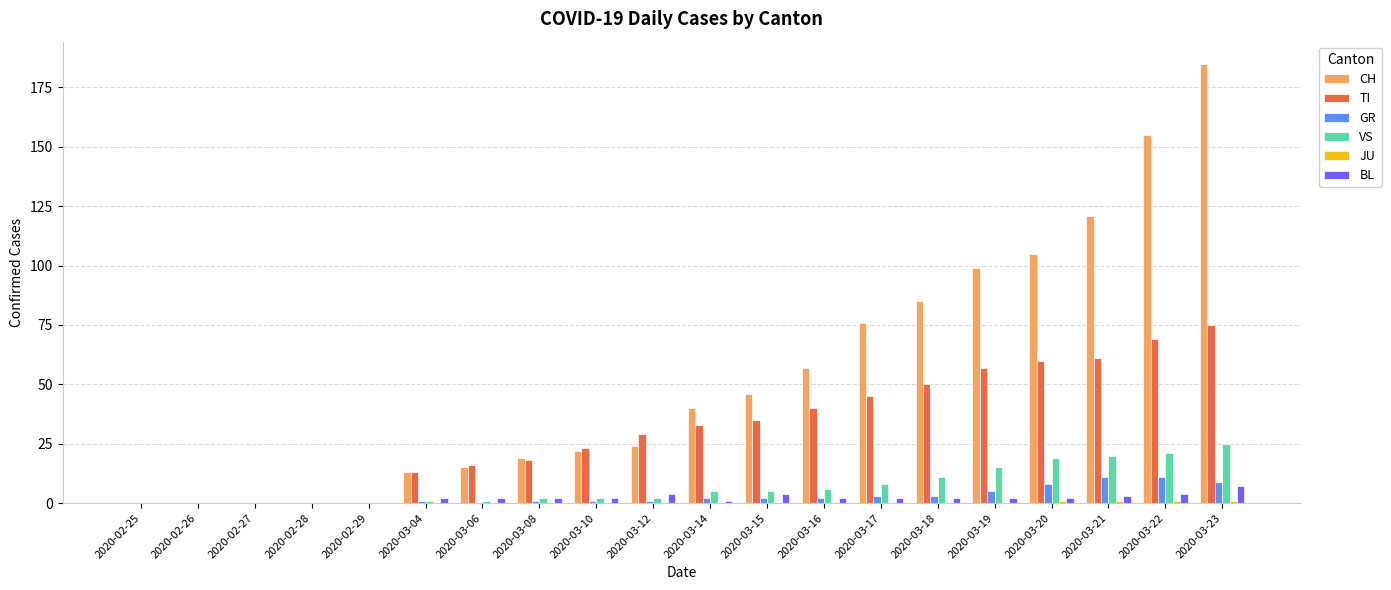

Which series has the largest total across all categories?

CH